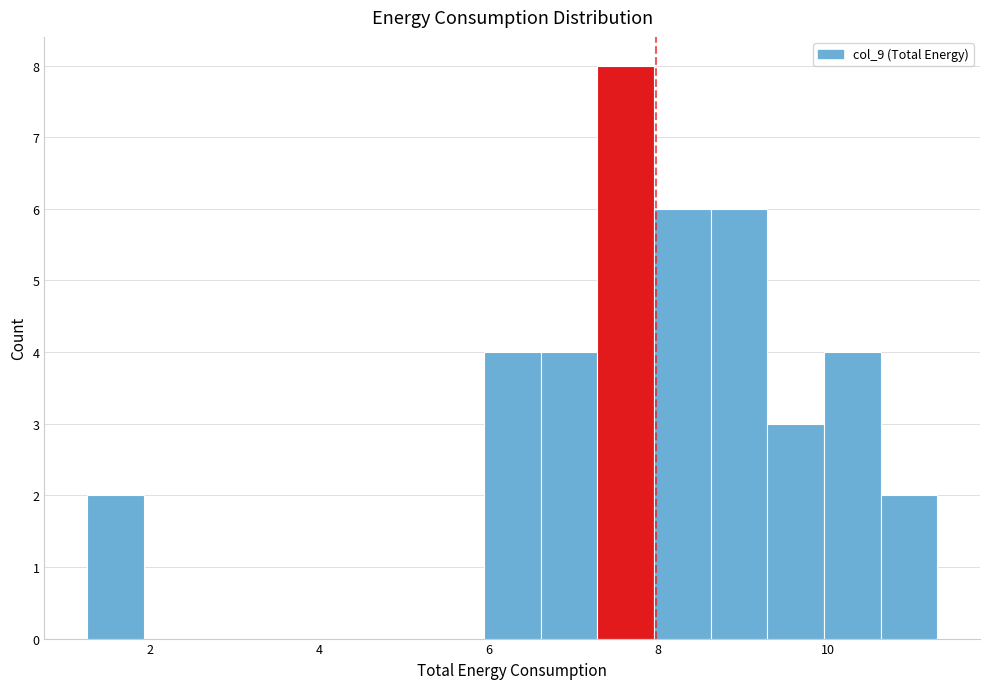

Read against the x-axis, roughly where is the centre of the tallest bar?

7.6